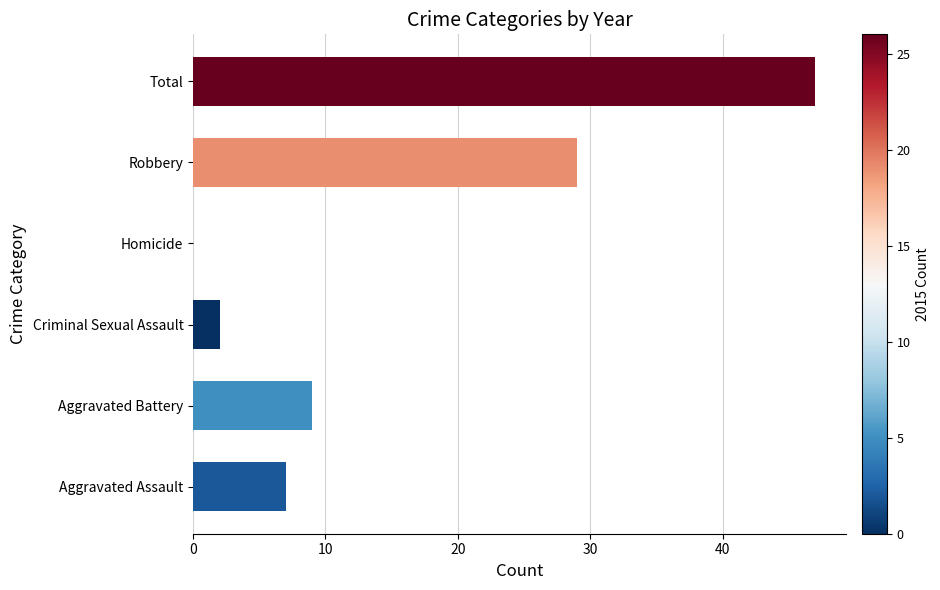

What is the greatest value displayed?

47